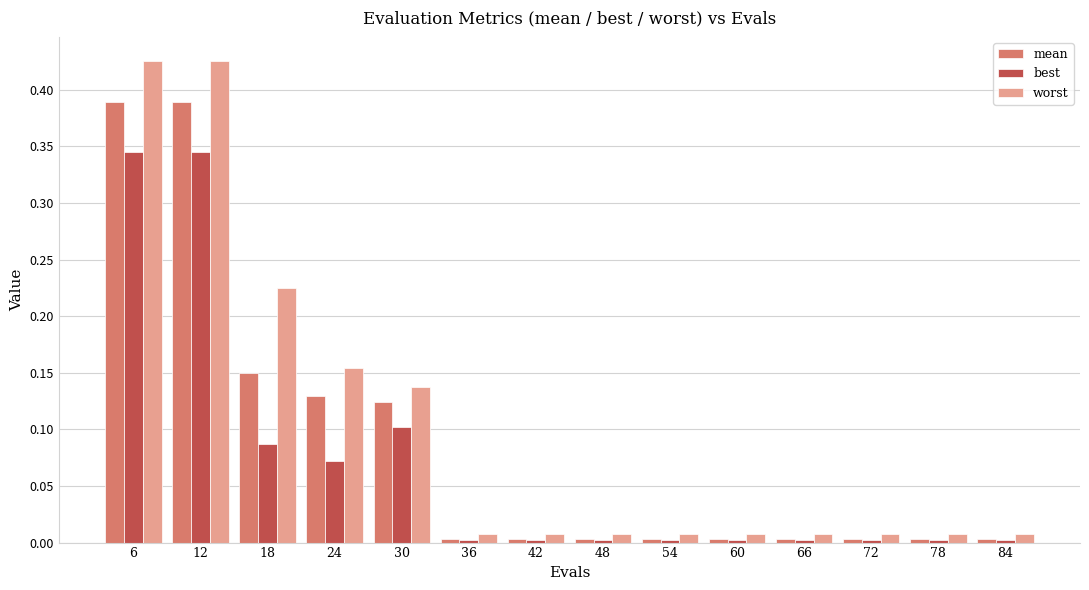

Between 18 and 72, which series saw the biggest shift?

worst